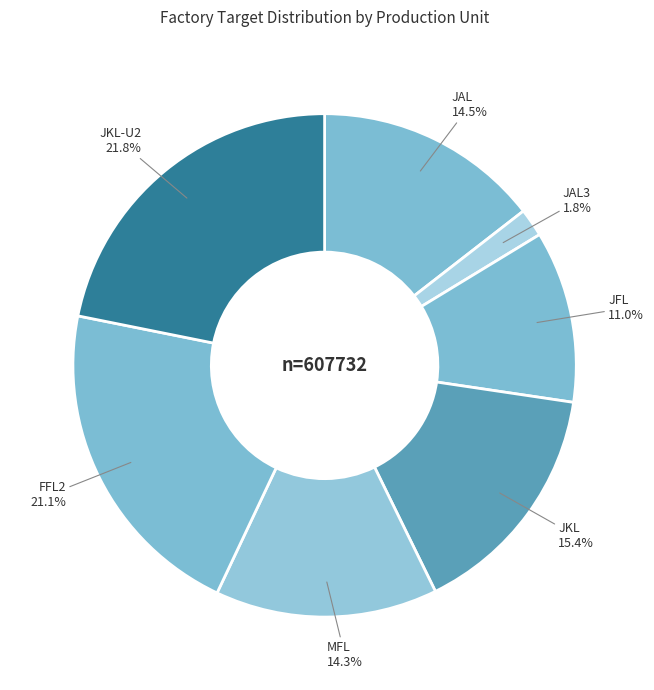

What is the largest slice in the pie chart?

JKL-U2